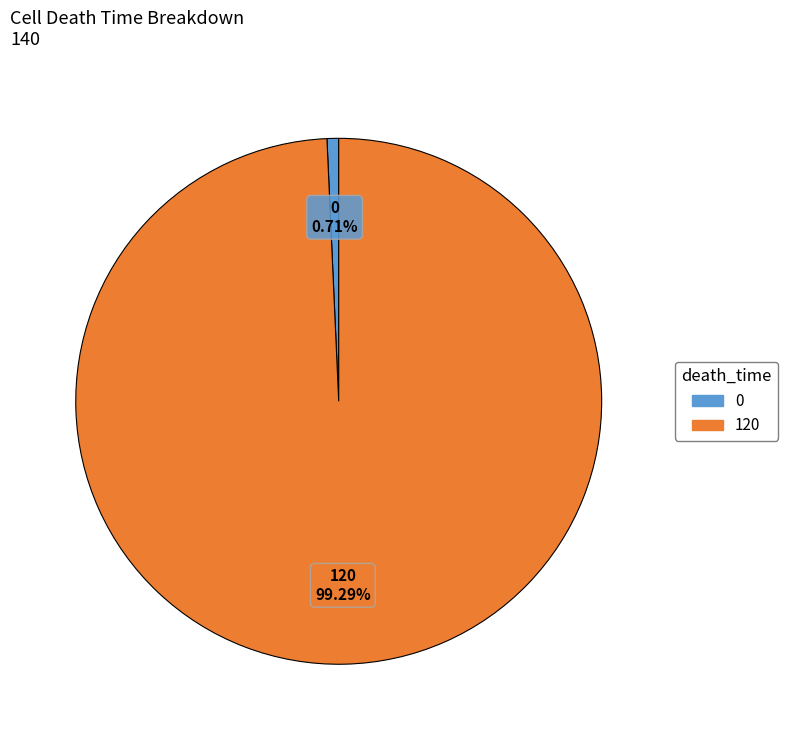

Is there a majority slice in this chart?

Yes